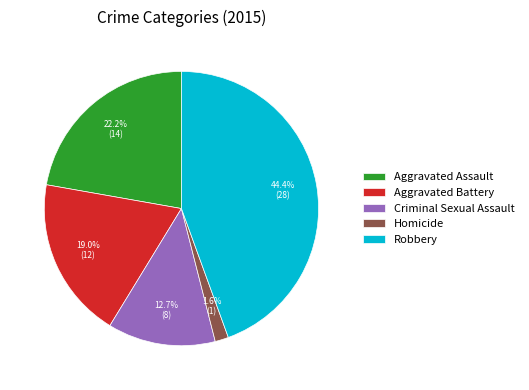

How many segments does this pie chart have?

5